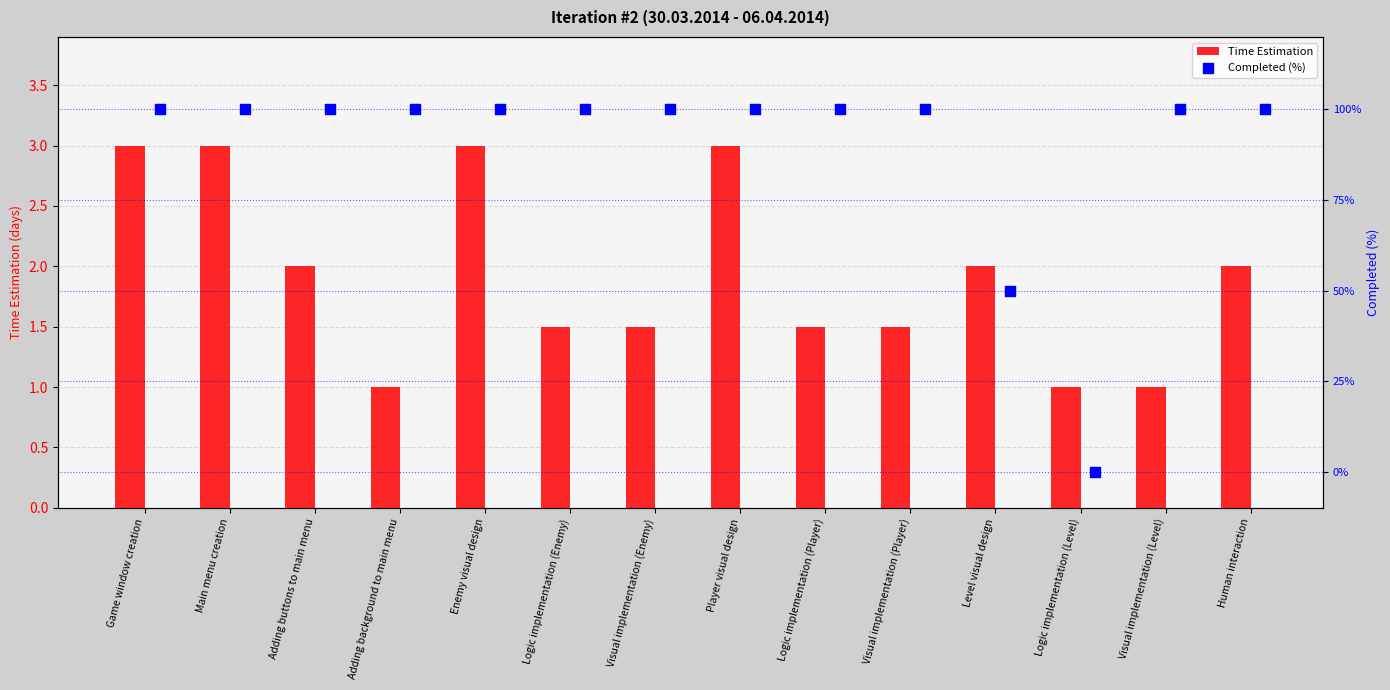

At how many categories does at least one series exceed 74?

12